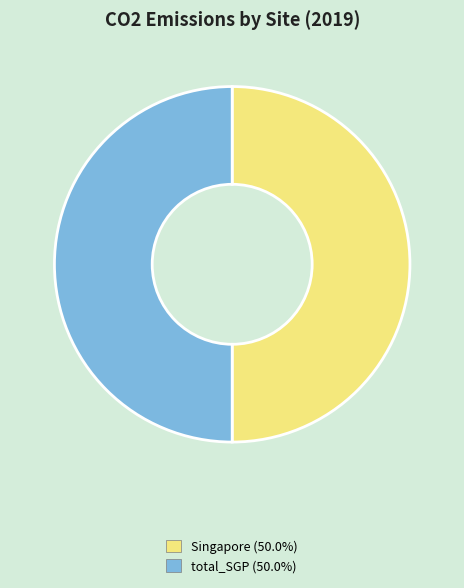

Do total_SGP (50.0%) and Singapore (50.0%) together represent more than half of the pie?

Yes